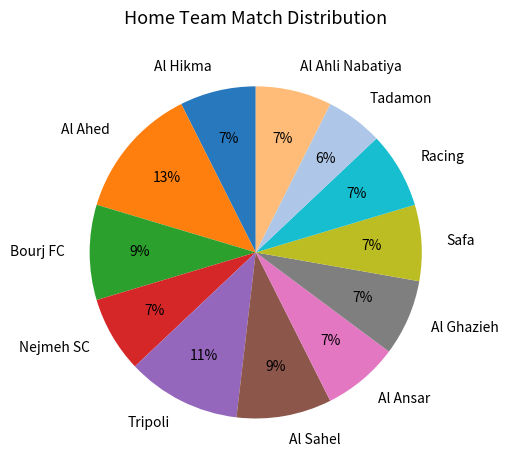

True or false: Tadamon accounts for 6% of the total.

True